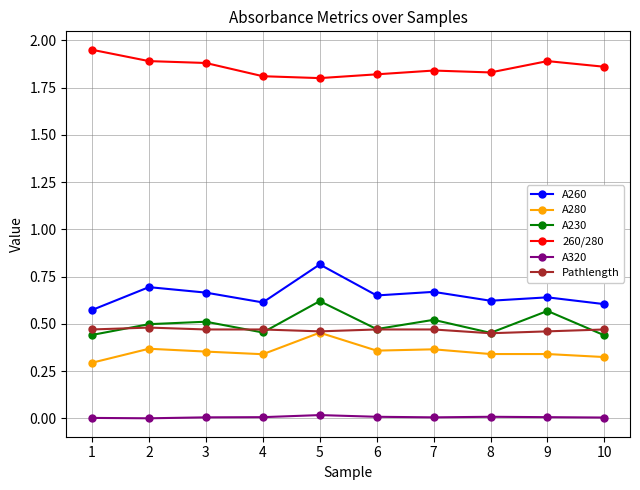

Is the value of A320 at 3 greater than the value of A260 at 1?

No